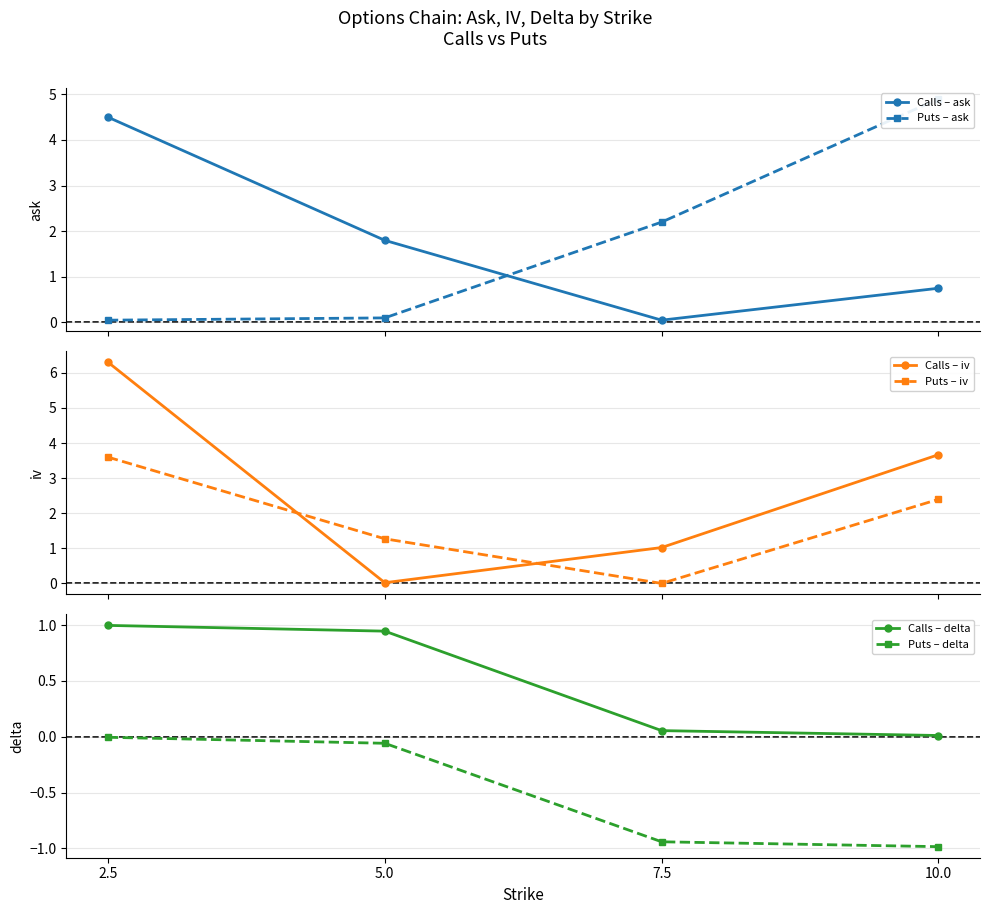

Reading right to left, extract all data points from this chart.

Calls – ask: 0.8	0.1	1.8	4.5
Puts – ask: 4.9	2.2	0.1	0.1
Calls – iv: 3.7	1.0	0.0	6.3
Puts – iv: 2.4	0.0	1.3	3.6
Calls – delta: 0.0	0.1	0.9	1.0
Puts – delta: -1.0	-0.9	-0.1	-0.0